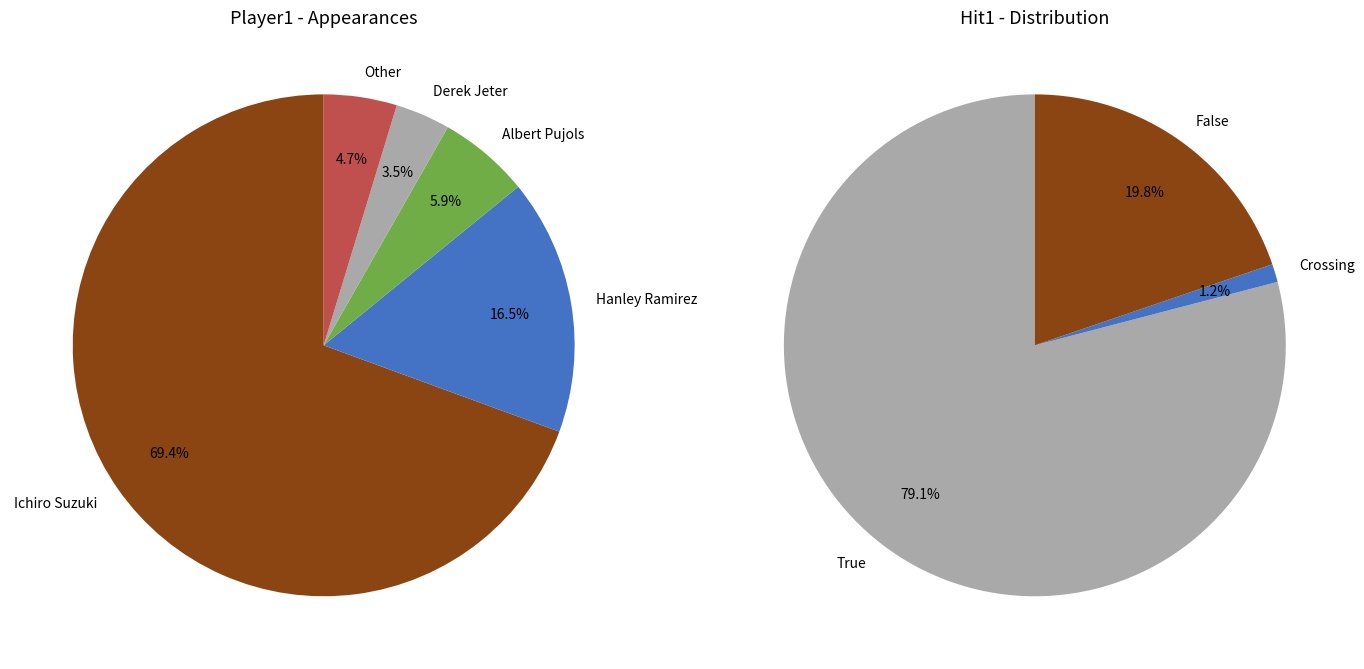

Which category has the smallest portion of the pie?

Derek Jeter